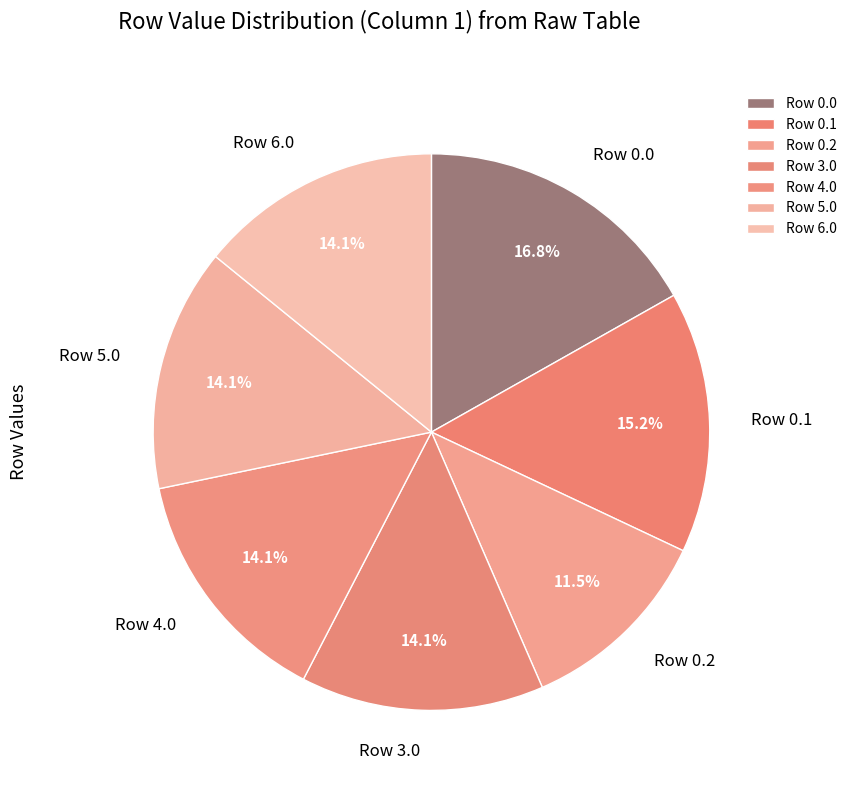

Is there any slice that represents more than half of the pie?

No